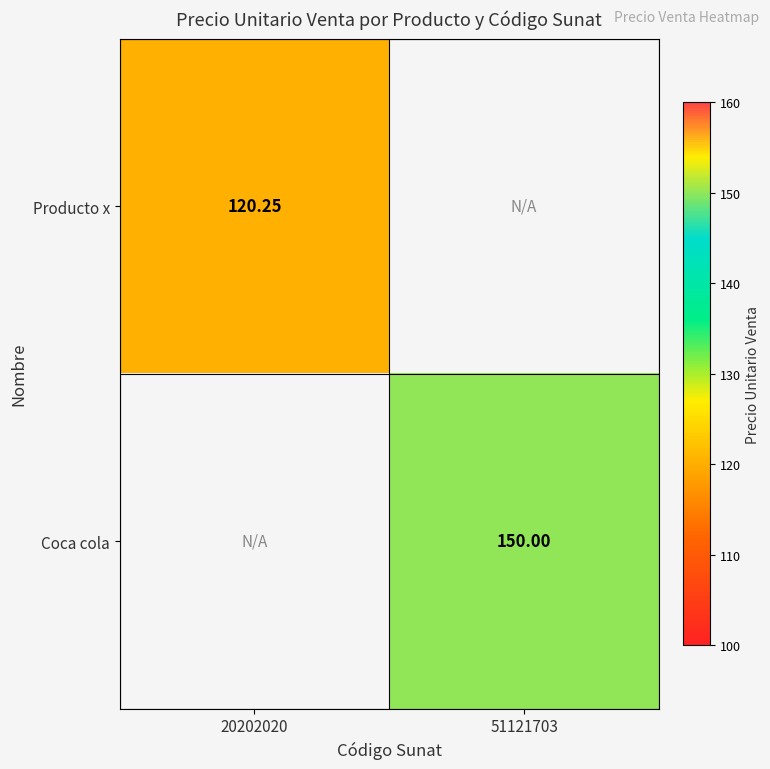

The Coca cola series shows 0.0 at 20202020. True or false?

True